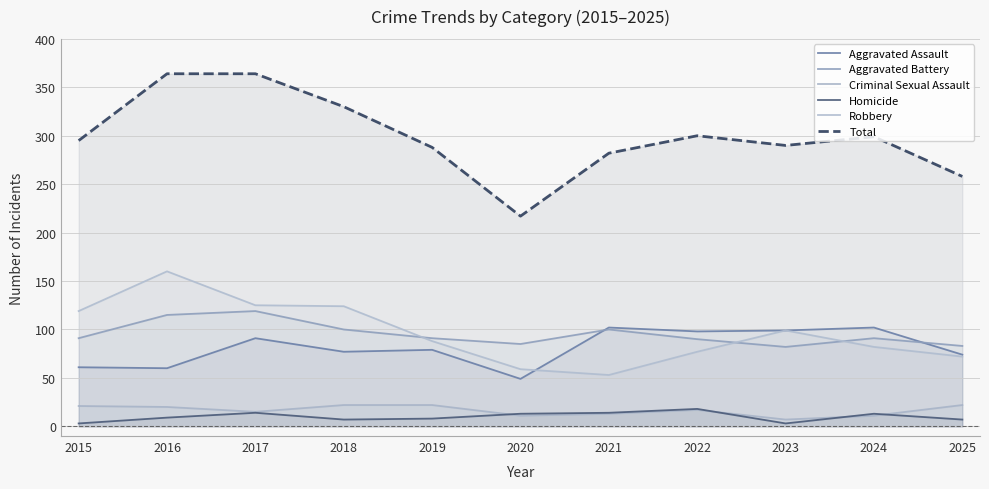

What is the value of the Criminal Sexual Assault point at the 9th from the left?

7